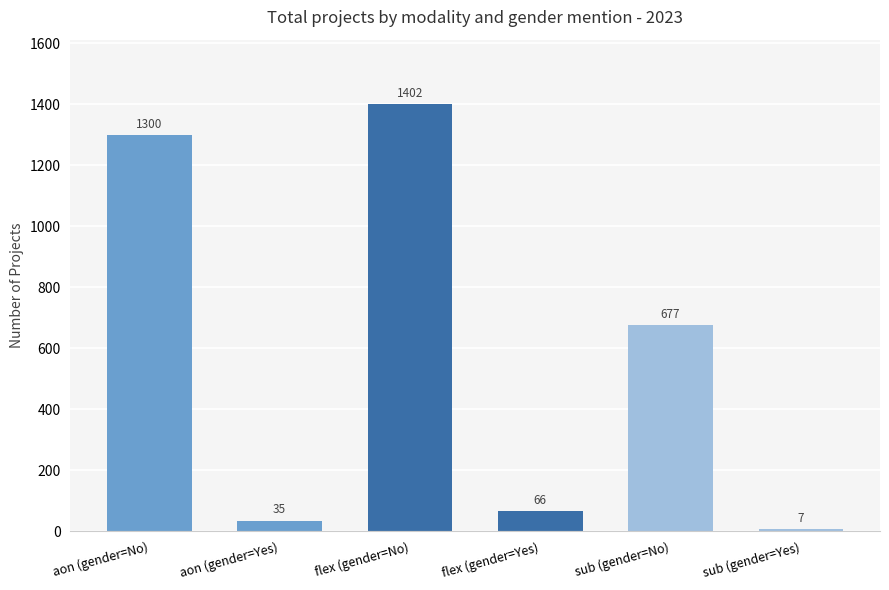

How many data points are less than 677?

3